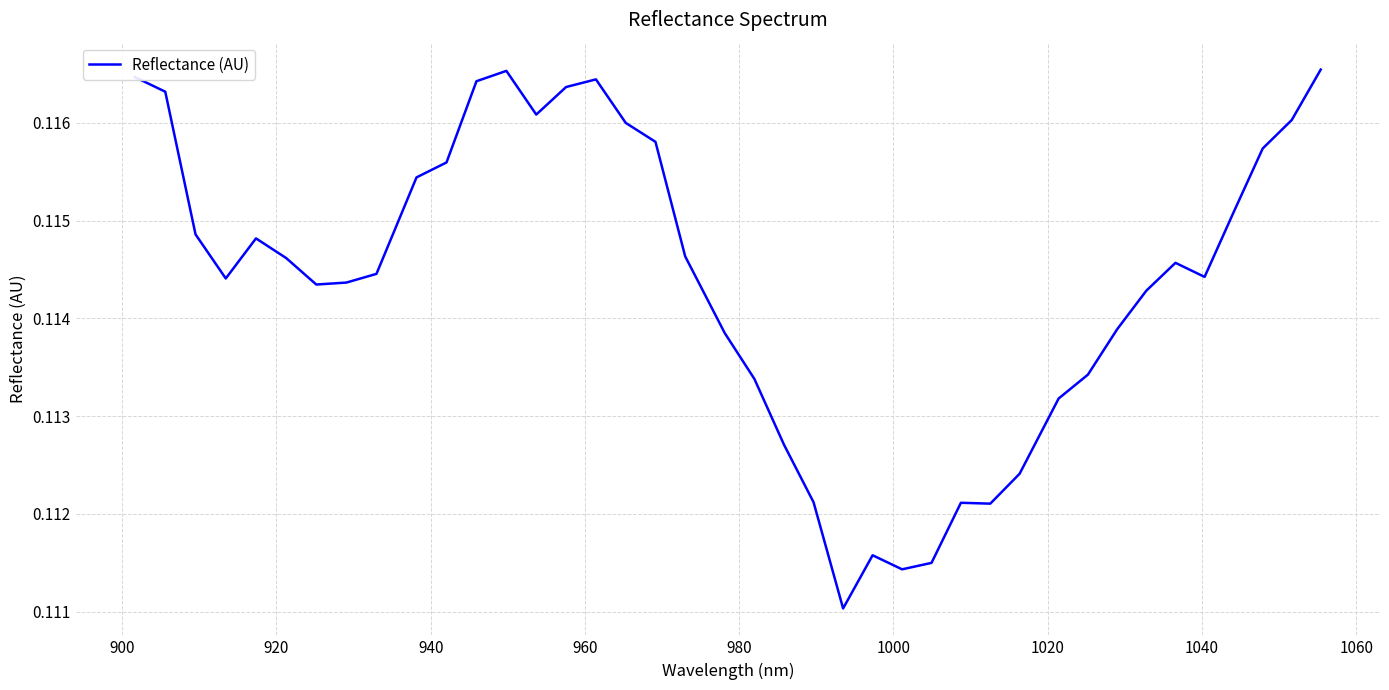

How many lines are shown in the chart?

1